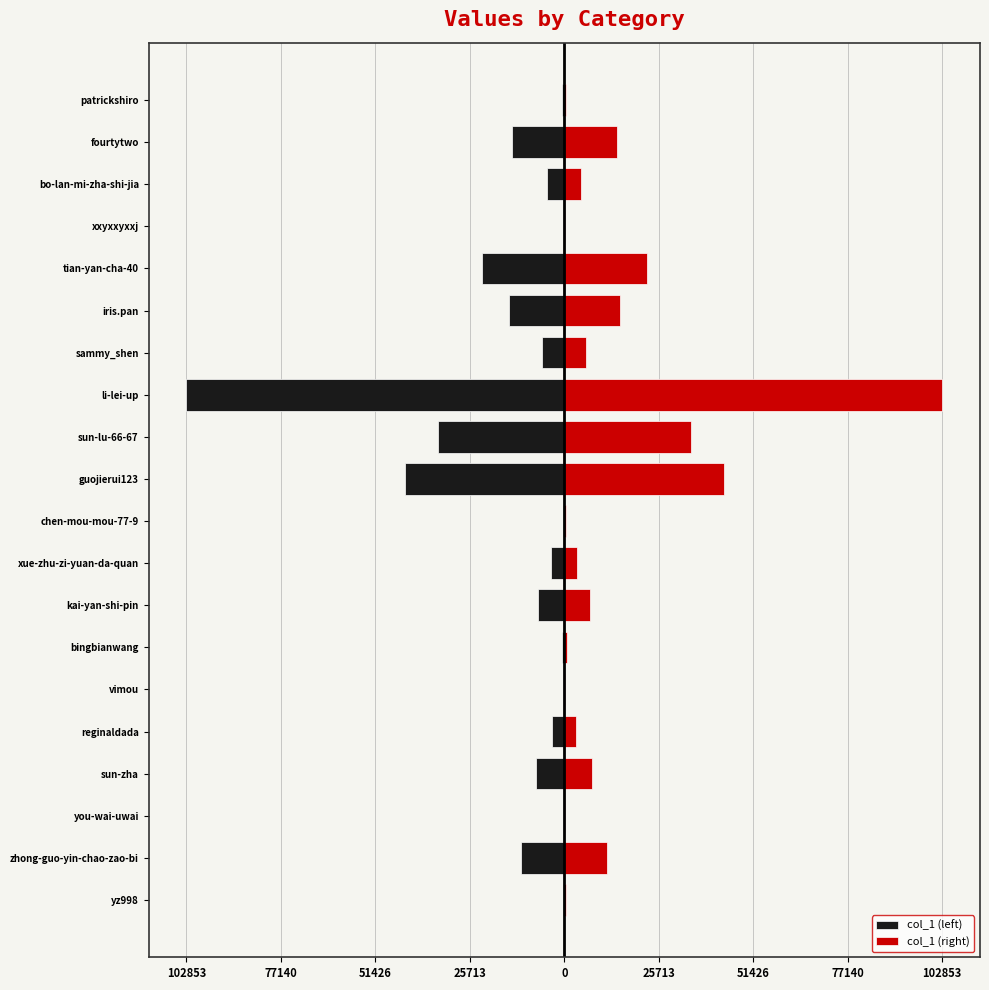

What is the sum of the col_1 (left) values at iris.pan and bo-lan-mi-zha-shi-jia?

-19728.5